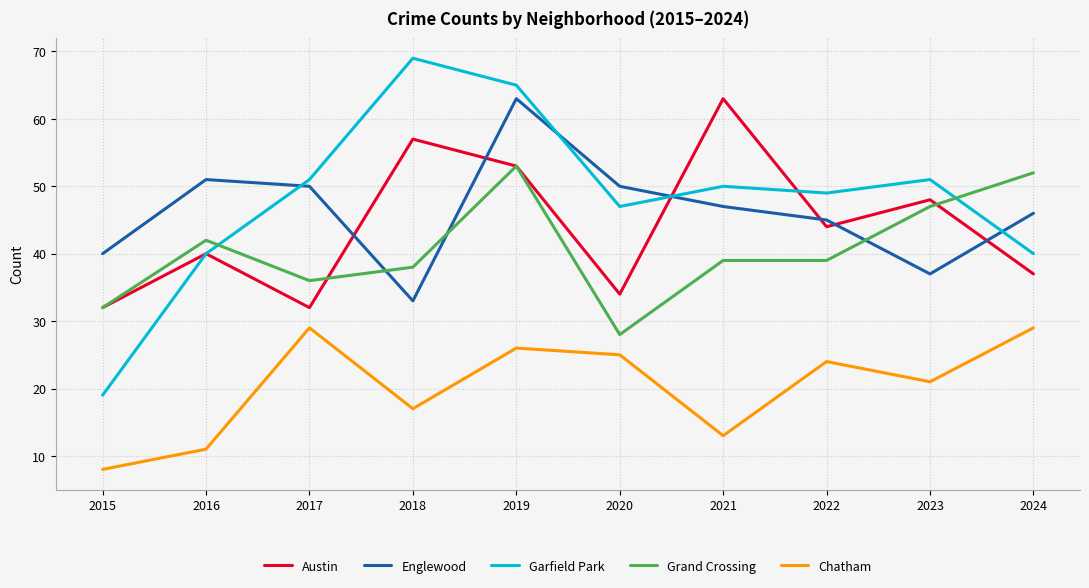

Which series has the widest spread of values?

Garfield Park